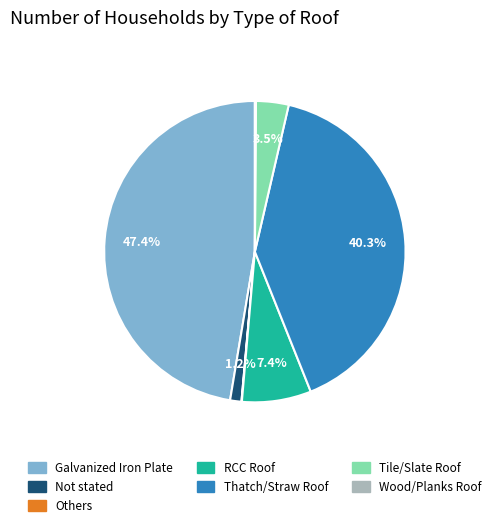

Which slice is the largest?

Galvanized Iron Plate